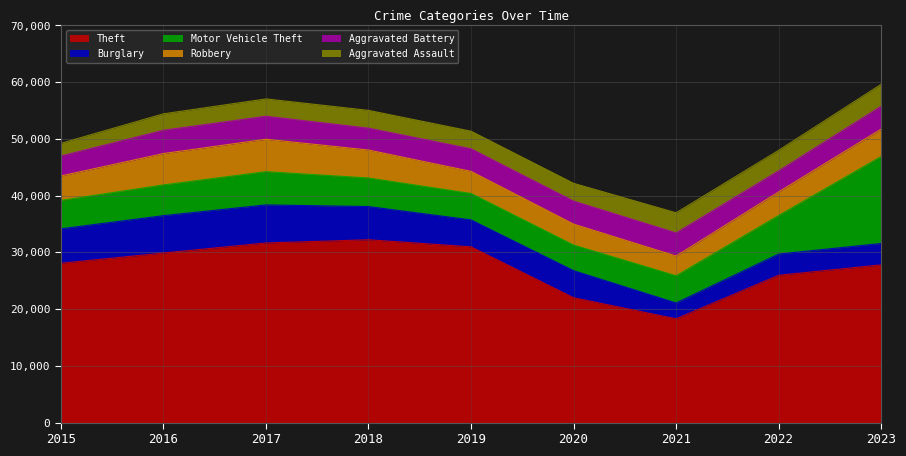

Between 2019 and 2022, which series saw the biggest shift?

Theft